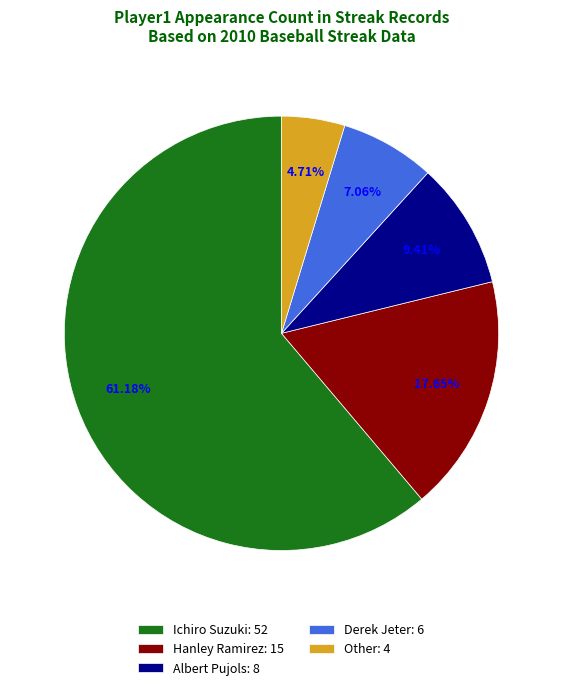

Is there any slice that represents more than half of the pie?

Yes